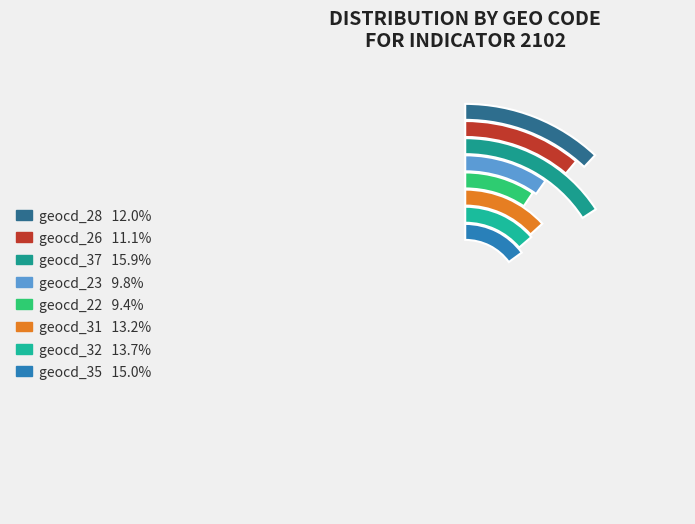

Does geocd_26 account for over 50% of the chart?

No